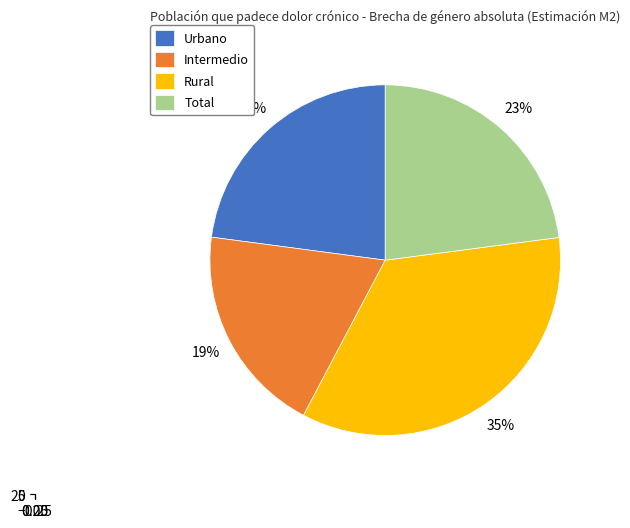

Which category has the biggest portion of the pie?

Rural